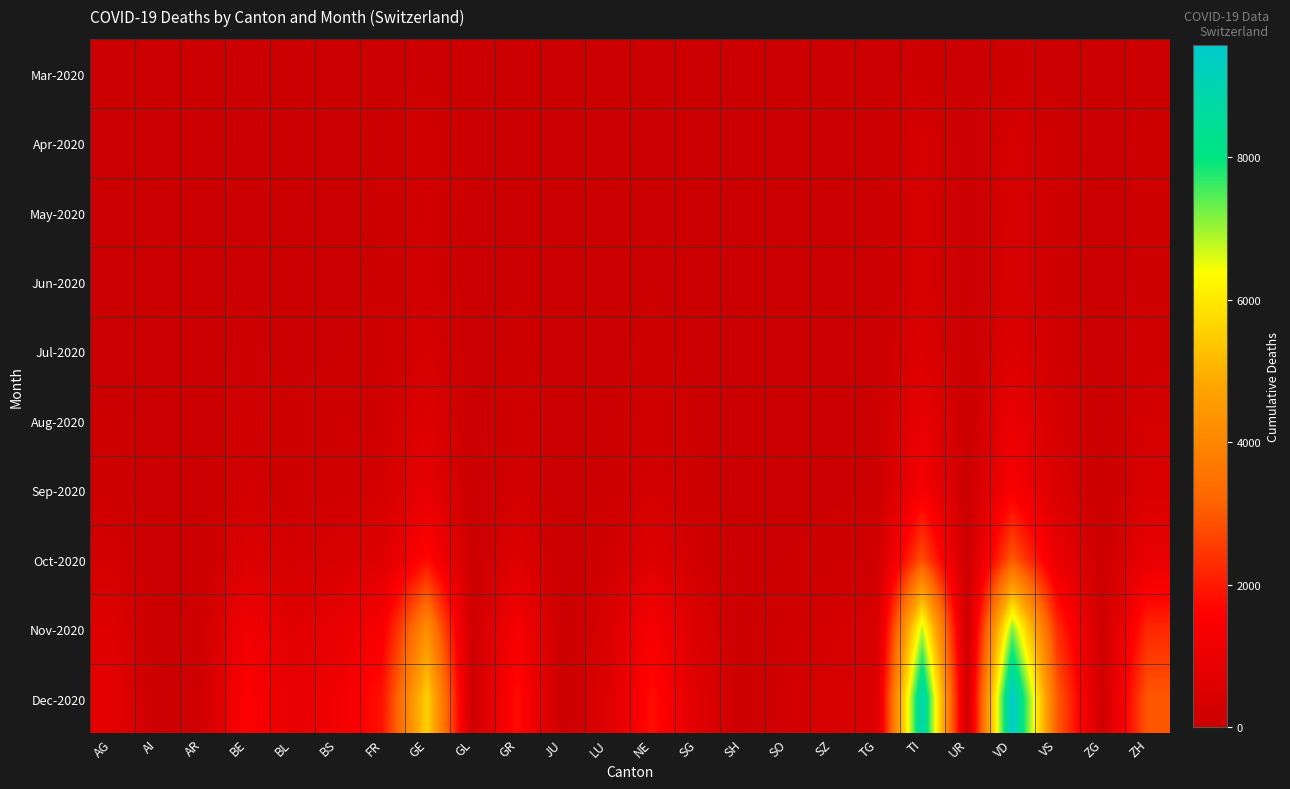

Reading left to right, list all the values displayed in this chart.

Mar-2020: AG=11	AI=0	AR=2	BE=16	BL=10	BS=16	FR=20	GE=68	GL=2	GR=23	JU=0	LU=7	NE=22	SG=7	SH=1	SO=2	SZ=4	TG=7	TI=120	UR=0	VD=110	VS=37	ZG=1	ZH=27
Apr-2020: AG=25	AI=0	AR=6	BE=52	BL=30	BS=42	FR=68	GE=202	GL=4	GR=67	JU=1	LU=18	NE=67	SG=22	SH=3	SO=8	SZ=12	TG=18	TI=340	UR=3	VD=355	VS=112	ZG=4	ZH=100
May-2020: AG=30	AI=0	AR=7	BE=62	BL=33	BS=47	FR=75	GE=220	GL=4	GR=72	JU=1	LU=21	NE=72	SG=25	SH=3	SO=9	SZ=14	TG=20	TI=360	UR=3	VD=380	VS=120	ZG=5	ZH=115
Jun-2020: AG=32	AI=0	AR=7	BE=65	BL=34	BS=49	FR=78	GE=228	GL=4	GR=74	JU=1	LU=22	NE=75	SG=26	SH=3	SO=9	SZ=15	TG=21	TI=368	UR=3	VD=390	VS=124	ZG=5	ZH=120
Jul-2020: AG=45	AI=0	AR=10	BE=90	BL=48	BS=68	FR=108	GE=315	GL=6	GR=102	JU=2	LU=30	NE=104	SG=36	SH=4	SO=13	SZ=21	TG=29	TI=510	UR=4	VD=540	VS=172	ZG=7	ZH=166
Aug-2020: AG=80	AI=1	AR=18	BE=160	BL=85	BS=120	FR=190	GE=560	GL=10	GR=181	JU=3	LU=54	NE=184	SG=64	SH=7	SO=23	SZ=37	TG=52	TI=905	UR=7	VD=958	VS=305	ZG=13	ZH=295
Sep-2020: AG=120	AI=1	AR=27	BE=240	BL=128	BS=180	FR=285	GE=840	GL=15	GR=272	JU=5	LU=81	NE=276	SG=96	SH=11	SO=35	SZ=56	TG=78	TI=1357	UR=10	VD=1437	VS=457	ZG=19	ZH=442
Oct-2020: AG=250	AI=2	AR=56	BE=500	BL=266	BS=374	FR=593	GE=1748	GL=31	GR=565	JU=10	LU=168	NE=574	SG=200	SH=23	SO=72	SZ=116	TG=162	TI=2823	UR=21	VD=2991	VS=951	ZG=40	ZH=920
Nov-2020: AG=600	AI=5	AR=134	BE=1200	BL=638	BS=898	FR=1422	GE=4195	GL=74	GR=1356	JU=24	LU=403	NE=1377	SG=480	SH=55	SO=173	SZ=279	TG=389	TI=6775	UR=50	VD=7179	VS=2283	ZG=96	ZH=2208
Dec-2020: AG=800	AI=7	AR=179	BE=1600	BL=851	BS=1197	FR=1896	GE=5593	GL=99	GR=1808	JU=32	LU=537	NE=1836	SG=640	SH=73	SO=231	SZ=372	TG=519	TI=9033	UR=67	VD=9572	VS=3044	ZG=128	ZH=2944